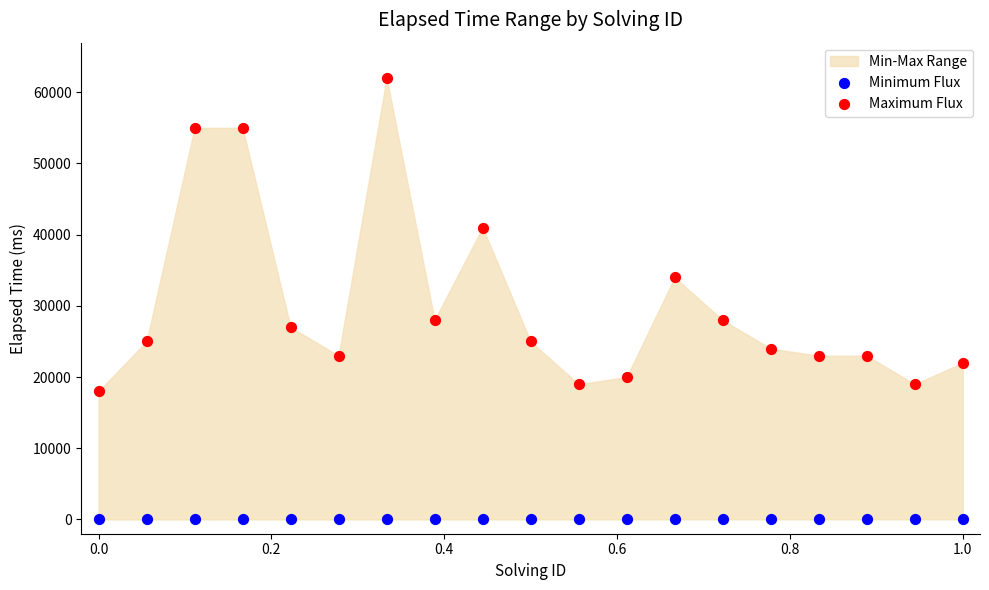

Across all data points, what is the range of Y values (max minus min)?

61999